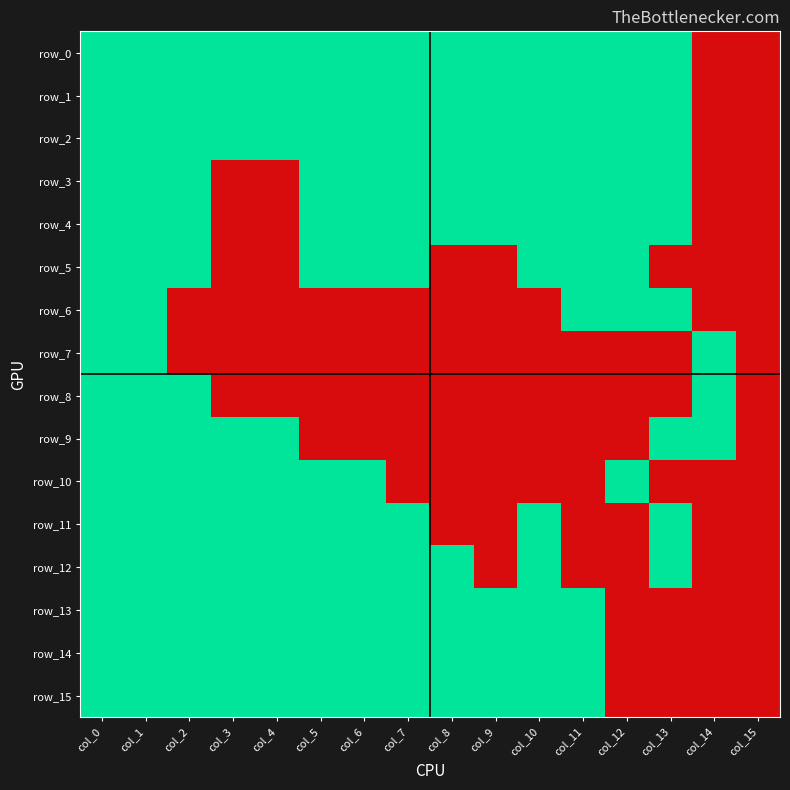

Count the row_7 values in the range 0 to 1.

16